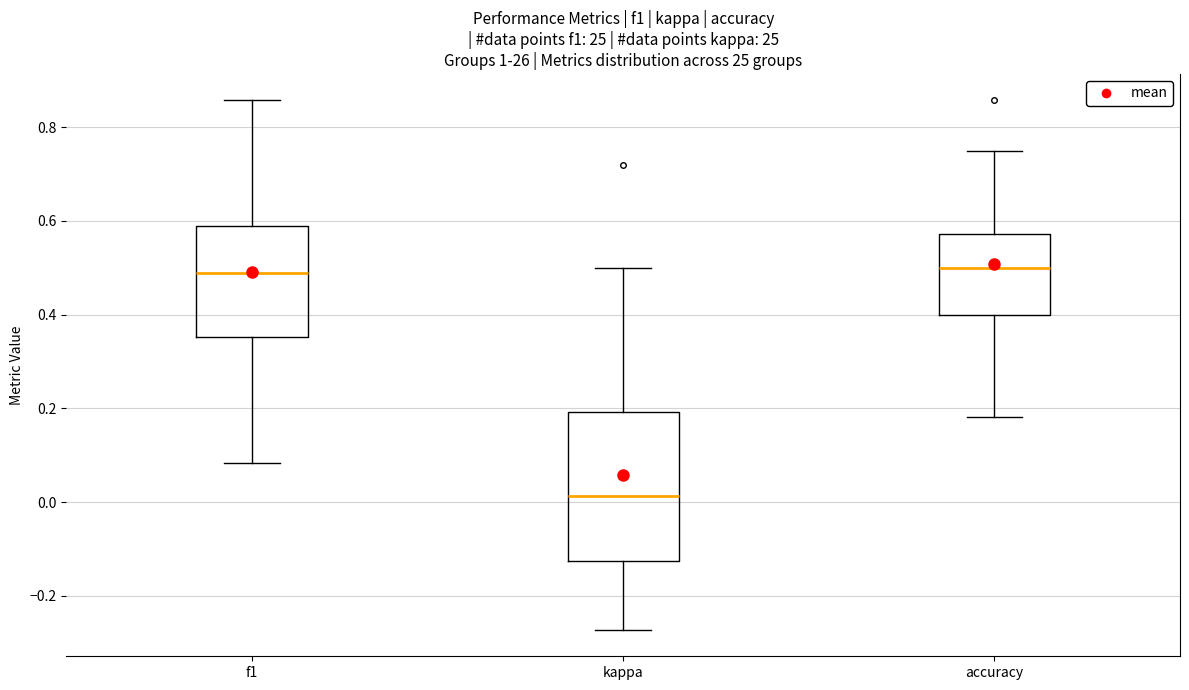

Reading left to right, transcribe this box plot: for each box, give where its median line is, the range the box spans, and where its two whiskers end, as read against the y-axis. The values are not printed on the chart, so give them approximately, as read against the axis.

f1: median 0.48, box 0.36 to 0.58, whiskers 0.08 to 0.86
kappa: median 0.02, box -0.12 to 0.20, whiskers -0.28 to 0.50
accuracy: median 0.50, box 0.40 to 0.58, whiskers 0.18 to 0.76